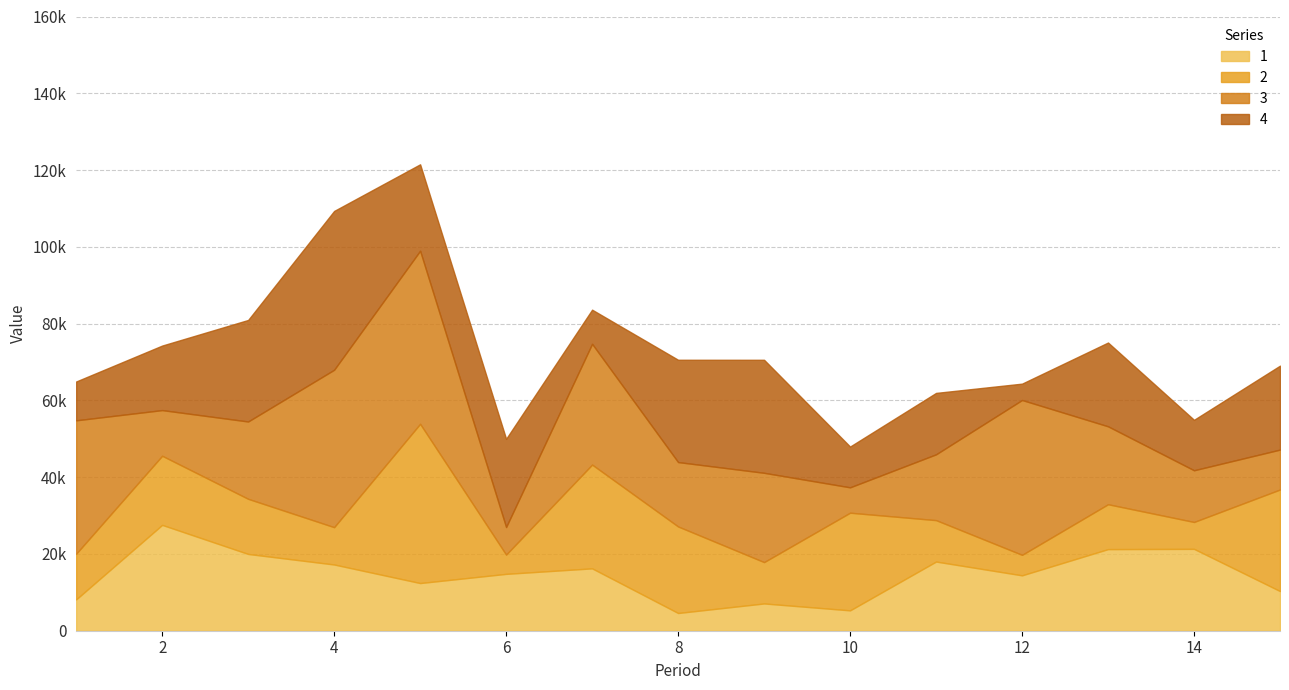

In 2, how many points are higher than both neighbors (excluding endpoints)?

5